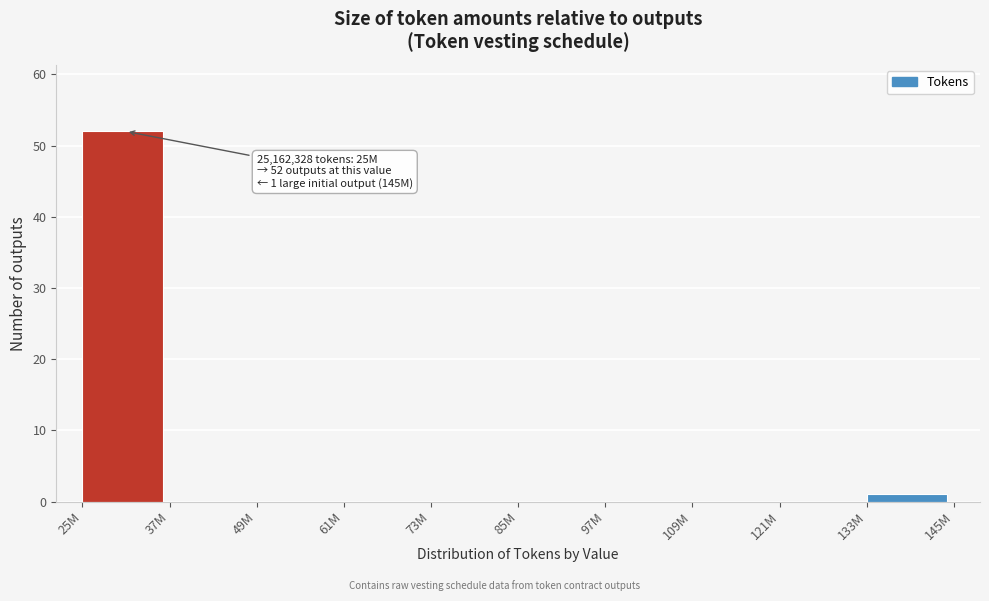

Reading left to right, list all the values displayed in this chart.

25M=52	37M=0	49M=0	61M=0	73M=0	85M=0	97M=0	109M=0	121M=0	133M=1